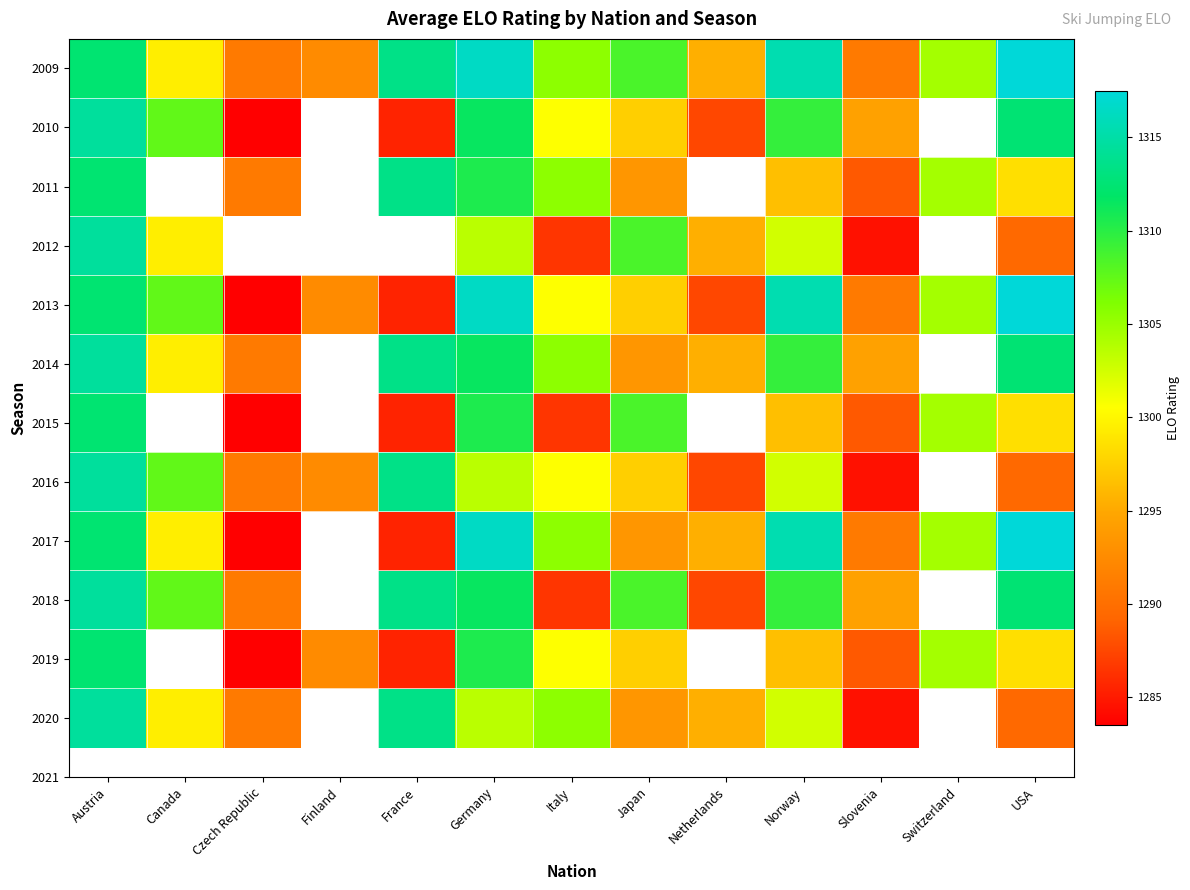

At Slovenia, list the series in order from largest to smallest.

2010, 2014, 2018, 2009, 2013, 2017, 2011, 2015, 2019, 2012, 2016, 2020